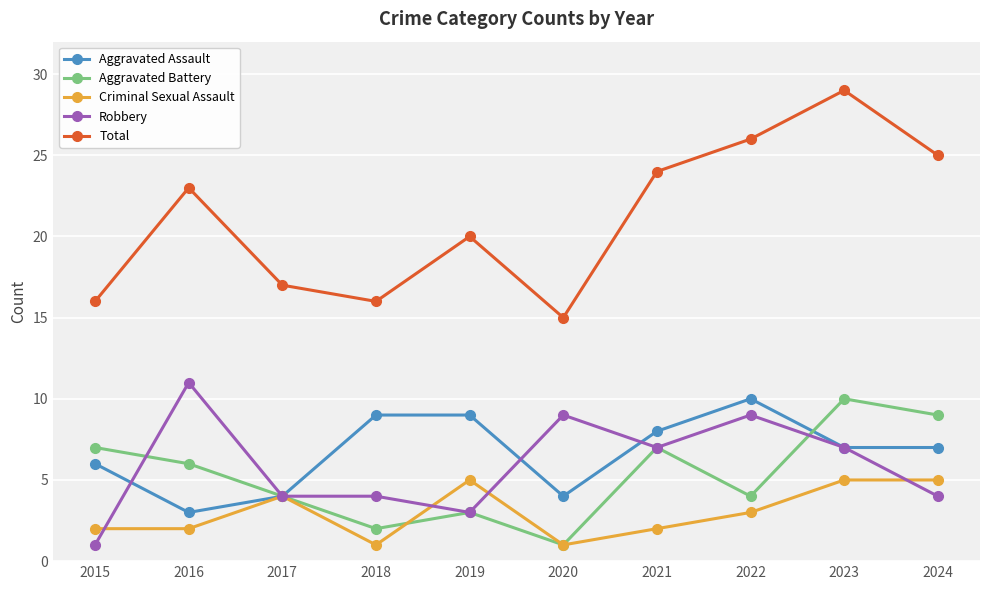

Which series has the largest total across all categories?

Total